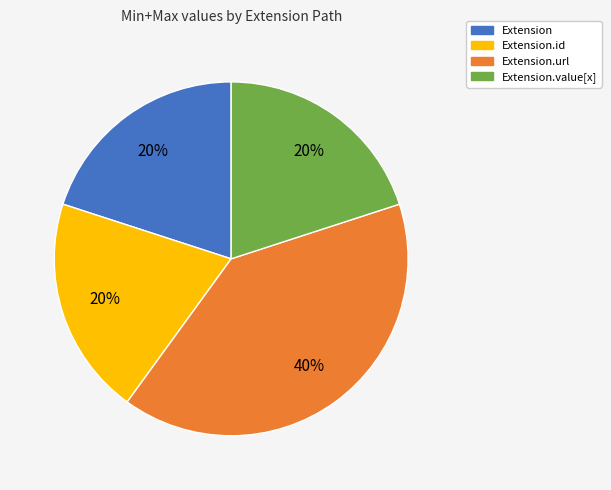

The Extension.url slice represents 92% of the pie. True or false?

False